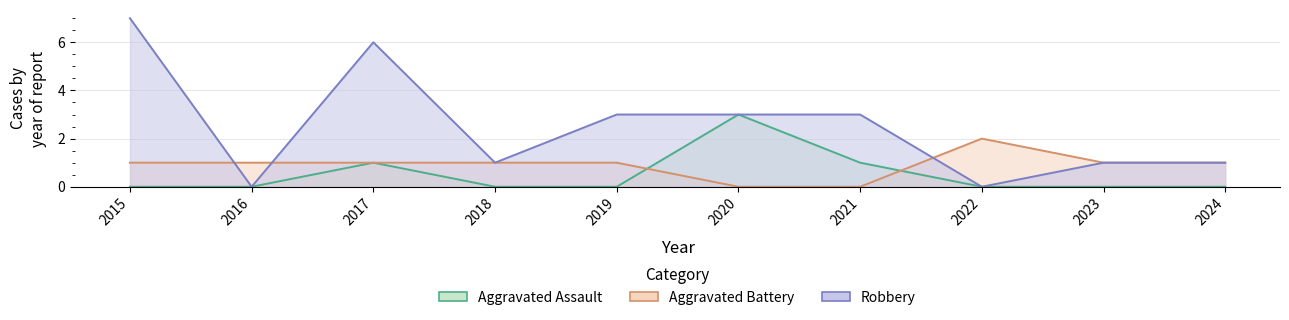

Reading left to right, transcribe all the data shown in this chart.

Aggravated Assault: 0	0	1	0	0	3	1	0	0	0
Aggravated Battery: 1	1	1	1	1	0	0	2	1	1
Robbery: 7	0	6	1	3	3	3	0	1	1